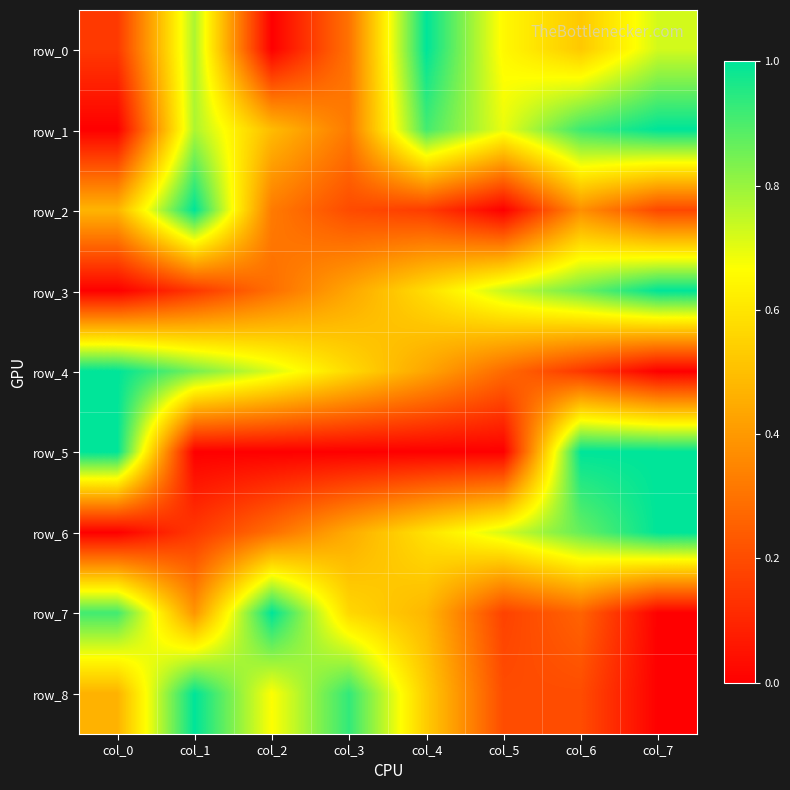

True or false: row_7 has a value of 0.4 at col_1.

True